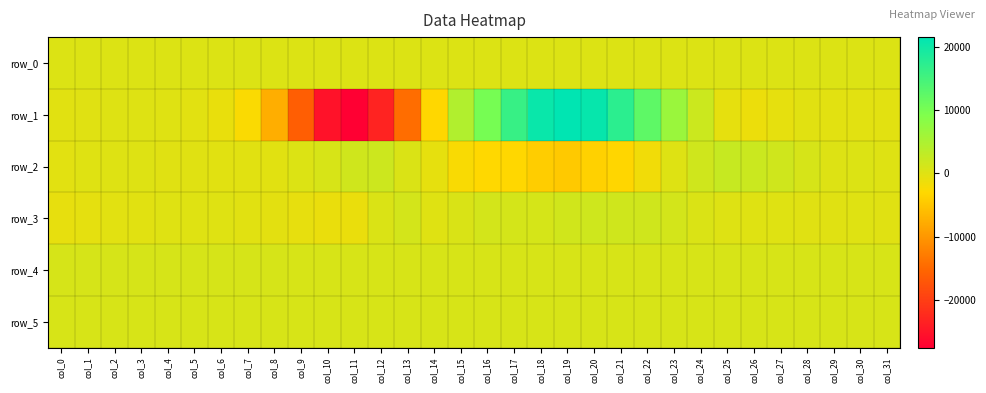

What is the greatest value displayed?

21531.0